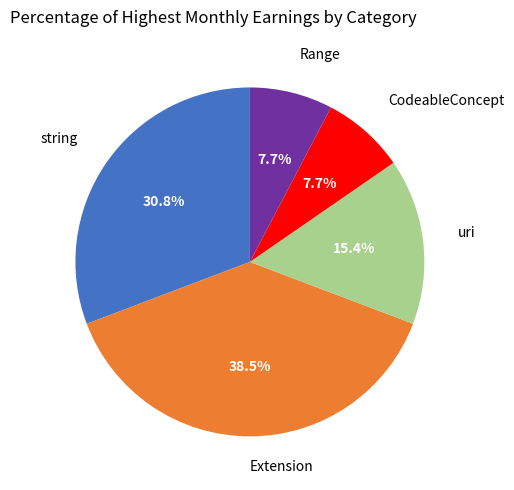

Is there a majority slice in this chart?

No